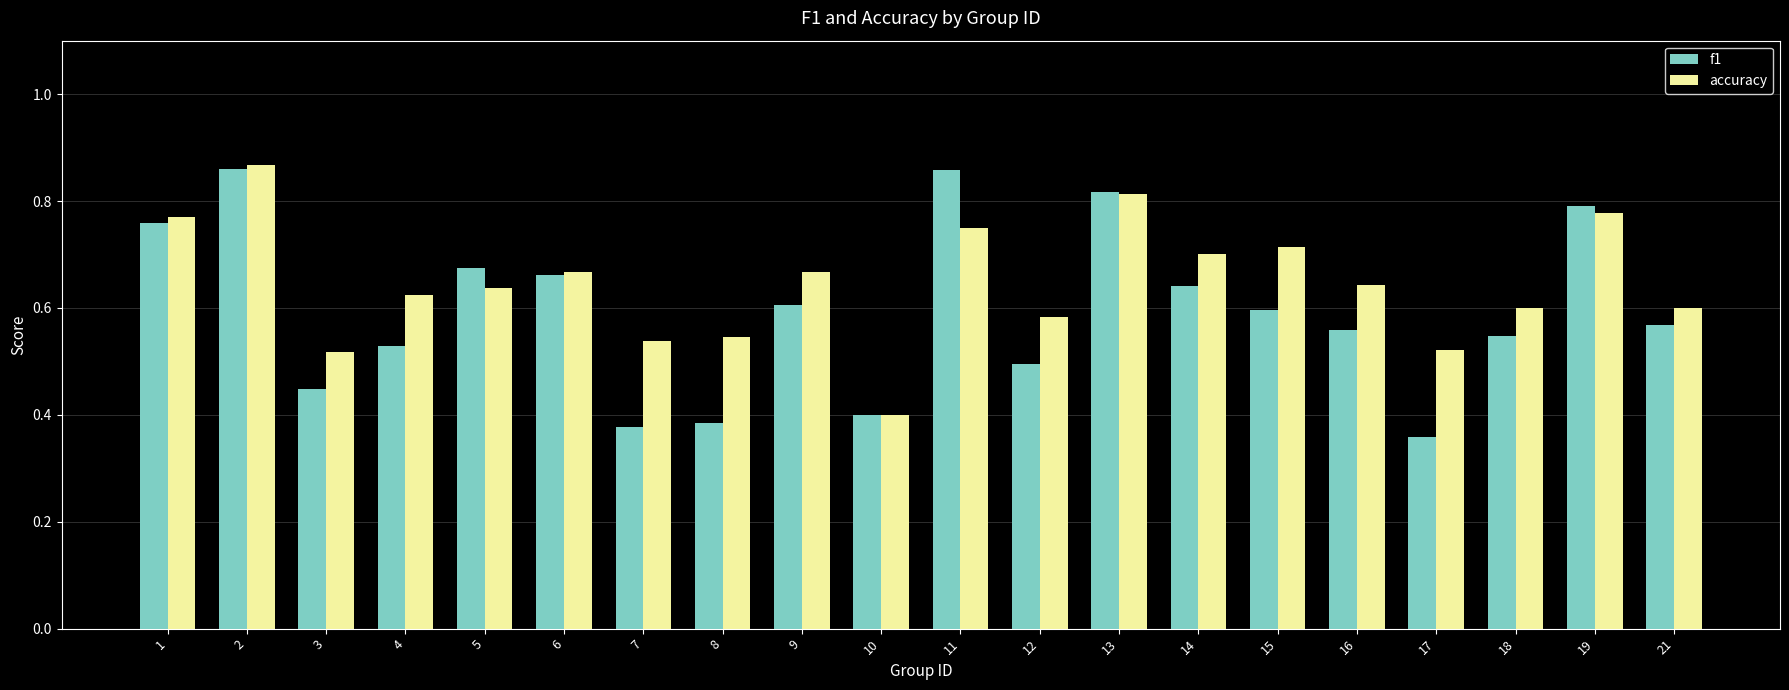

Is it true that accuracy equals 0.5 at 3?

True